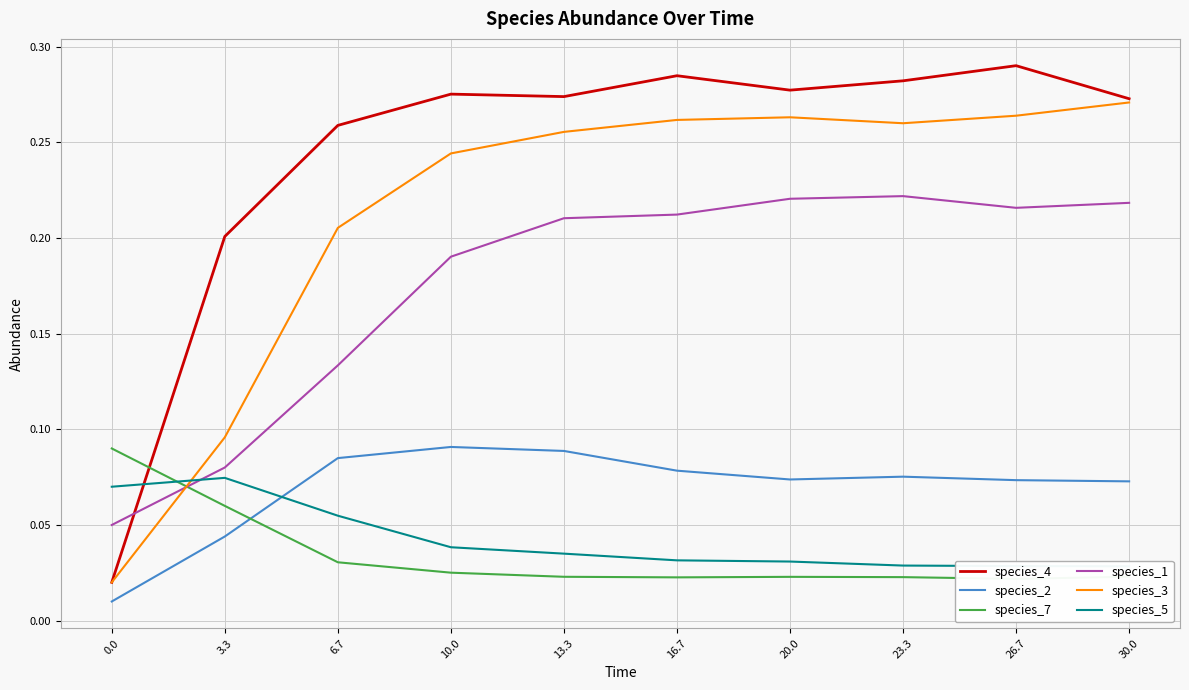

What are all the series names shown in the legend?

species_4, species_2, species_7, species_1, species_3, species_5